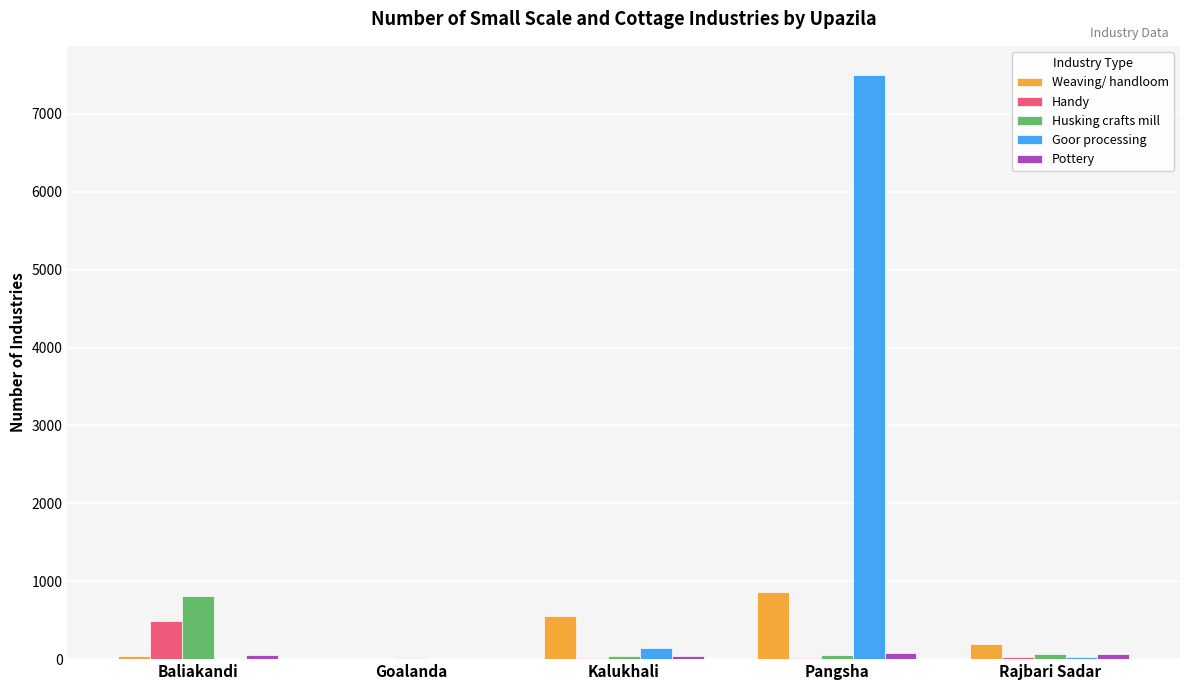

Which series has the largest total across all categories?

Goor processing